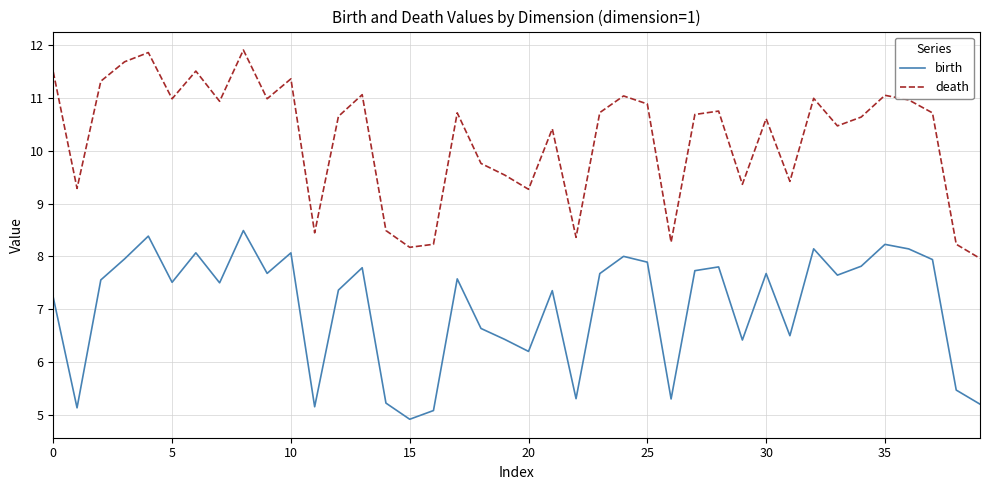

What is the minimum value for death?

8.0